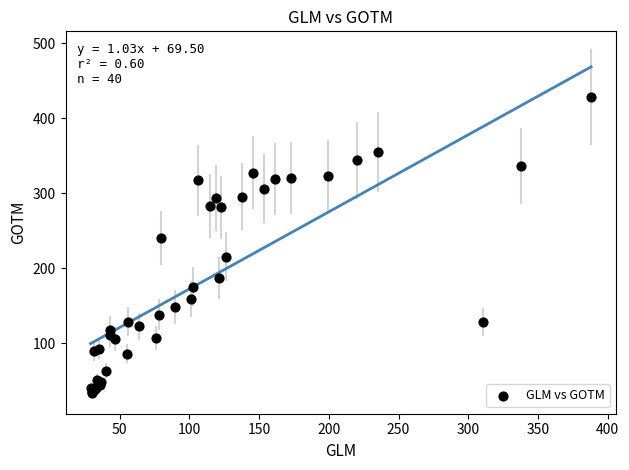

What Y value in the scatter plot is closest to 231?

240.8